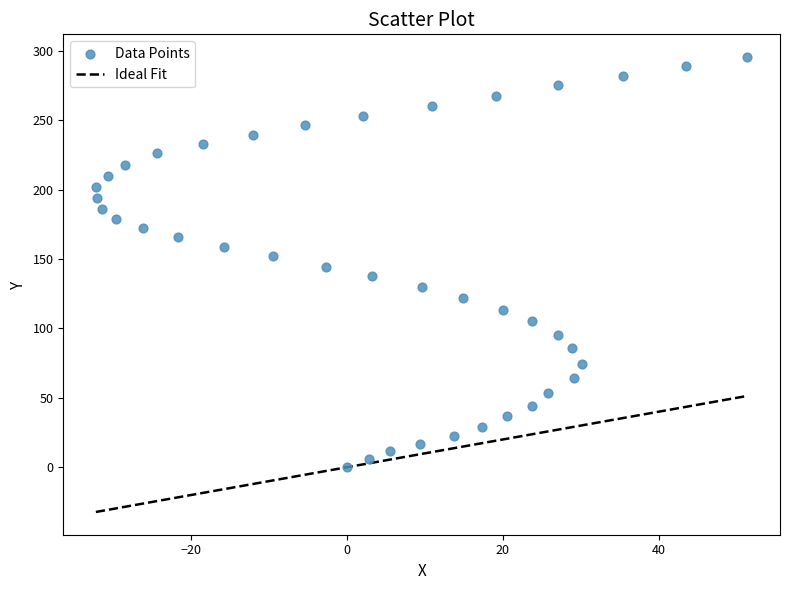

What is the range of X values (max minus min)?

83.6